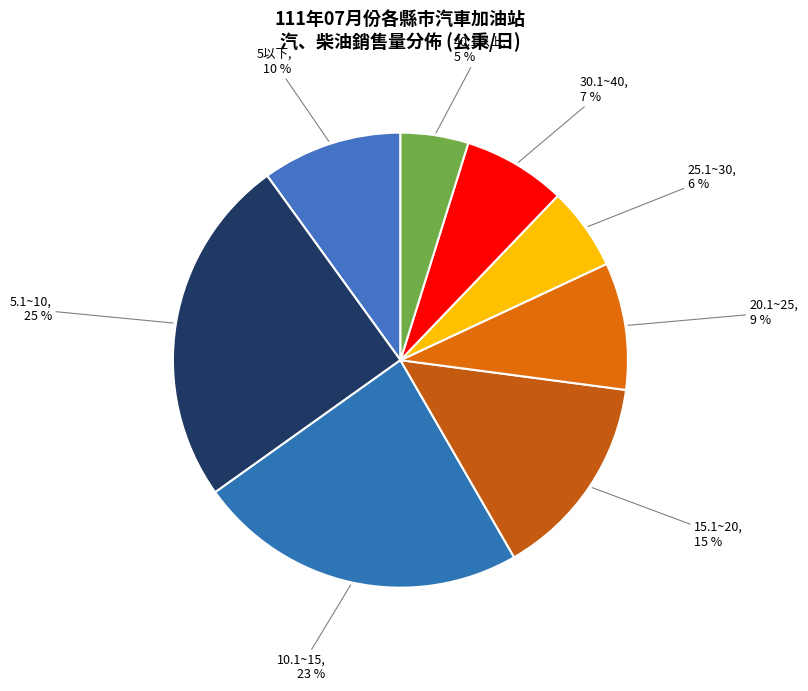

How many slices are in this pie chart?

8